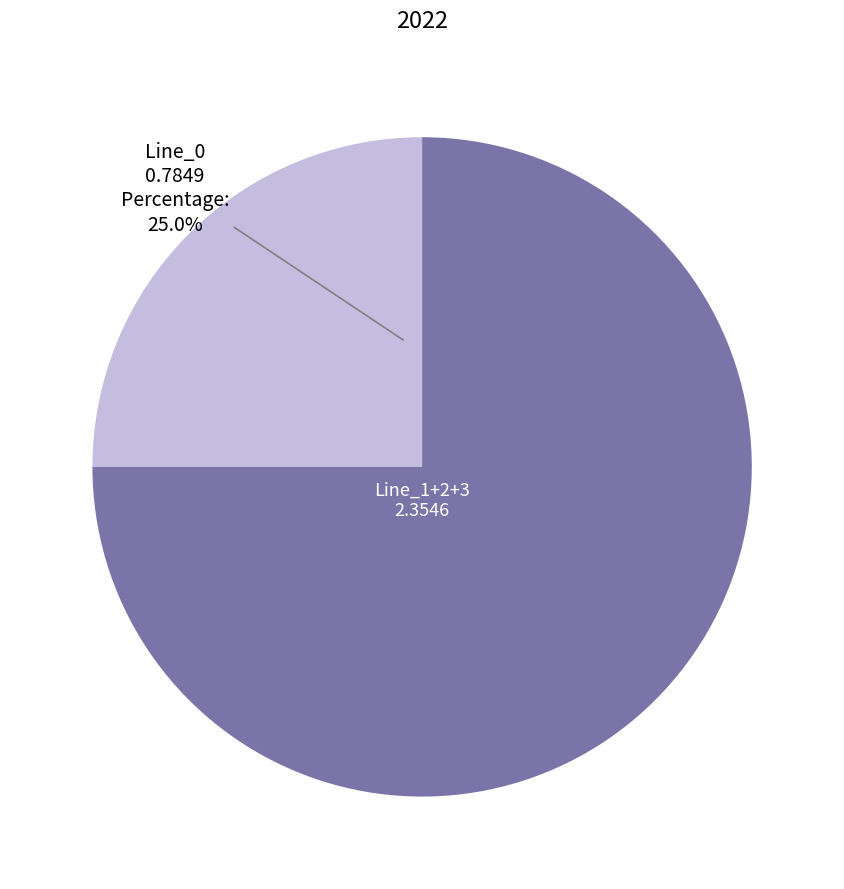

Is there a majority slice in this chart?

Yes